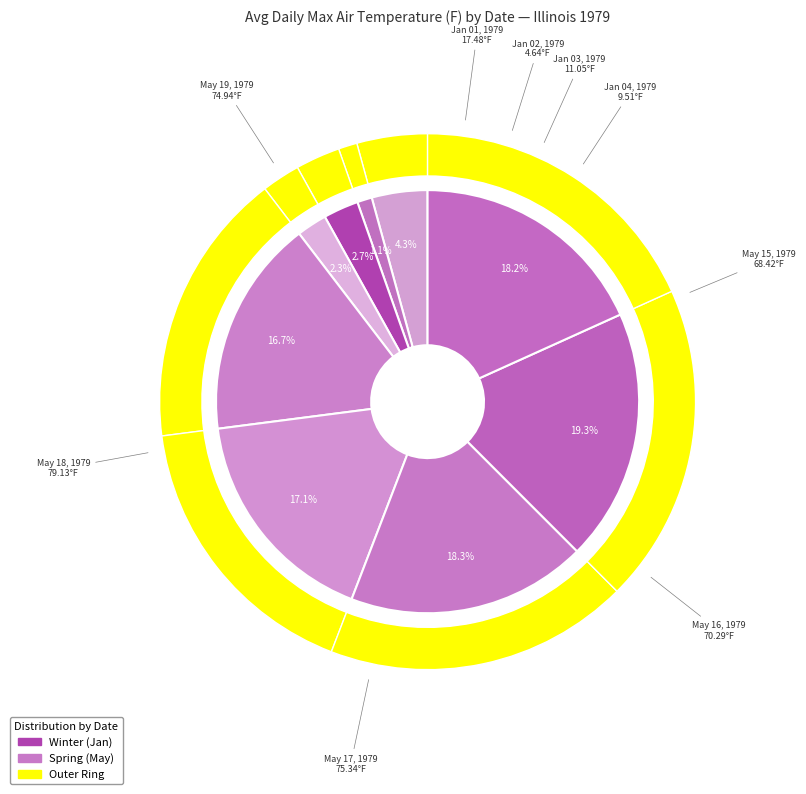

Combined, do Jan 03, 1979 and Jan 02, 1979 account for over 50%?

No